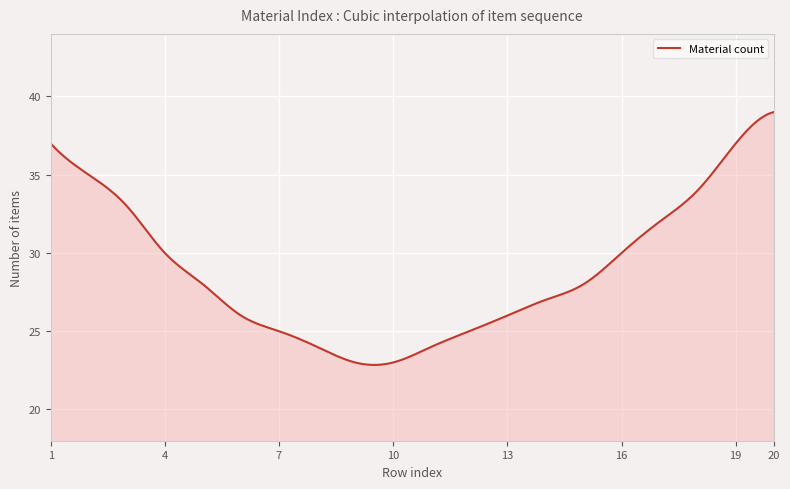

What is the smallest value displayed?

22.8